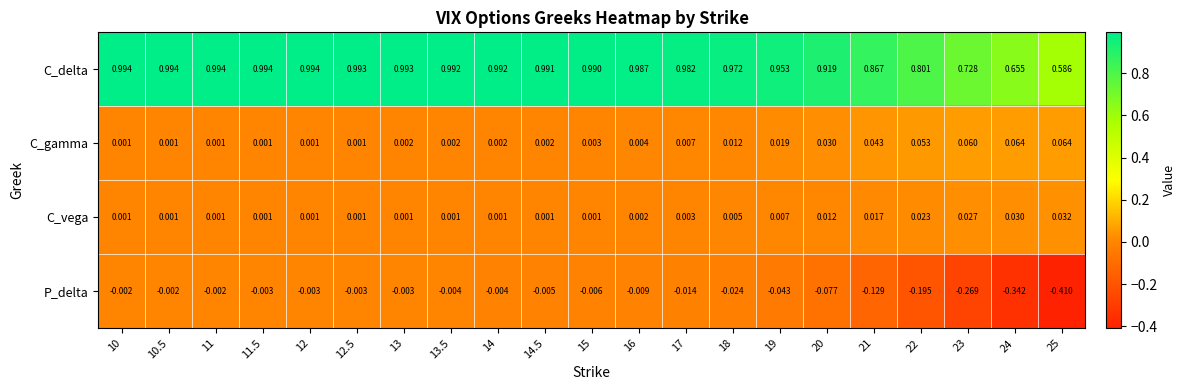

Is the value of P_delta at 13 greater than the value of C_gamma at 21?

No